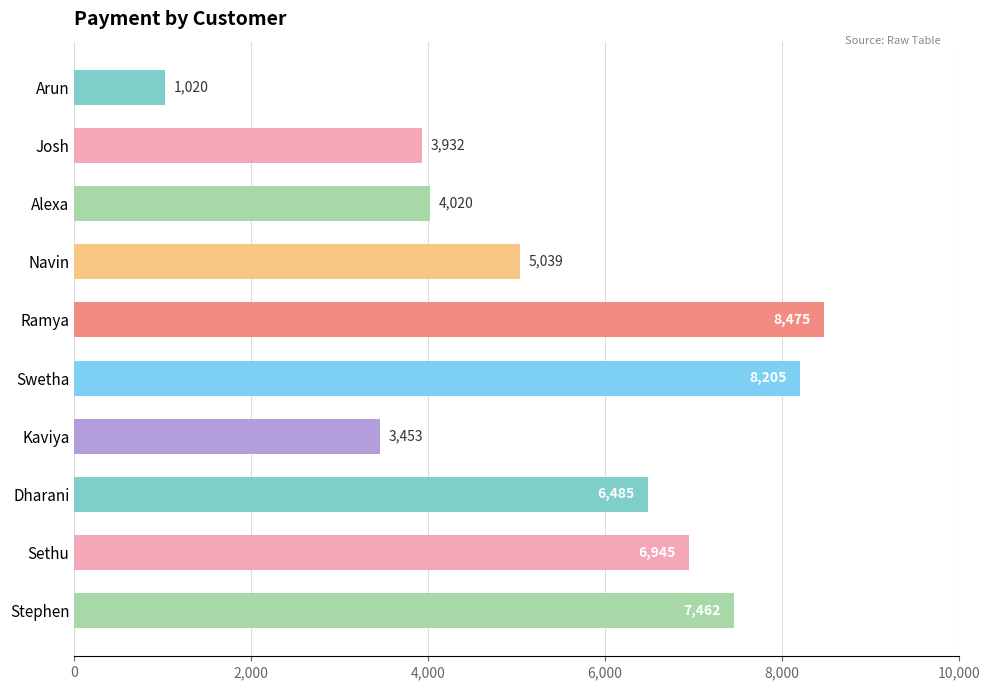

What is the value of the 5th bar from the top?

8475